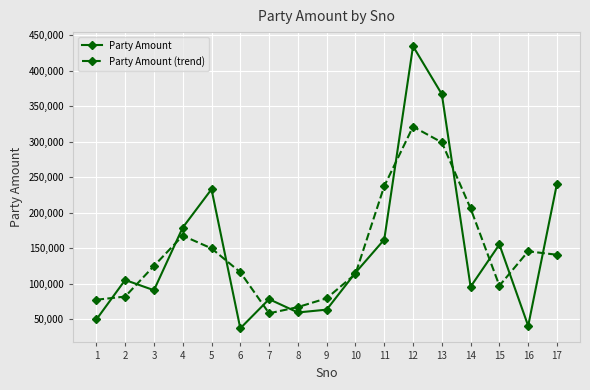

The value of Party Amount at 14 is 169574.0. True or false?

False